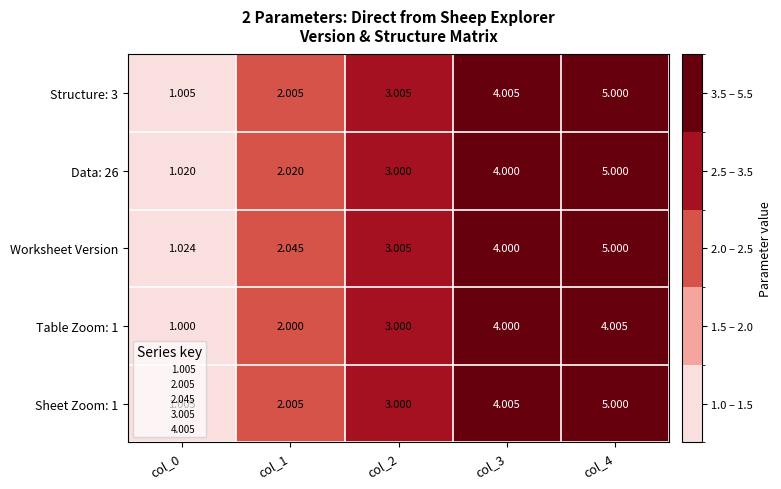

What is the greatest value displayed?

5.0